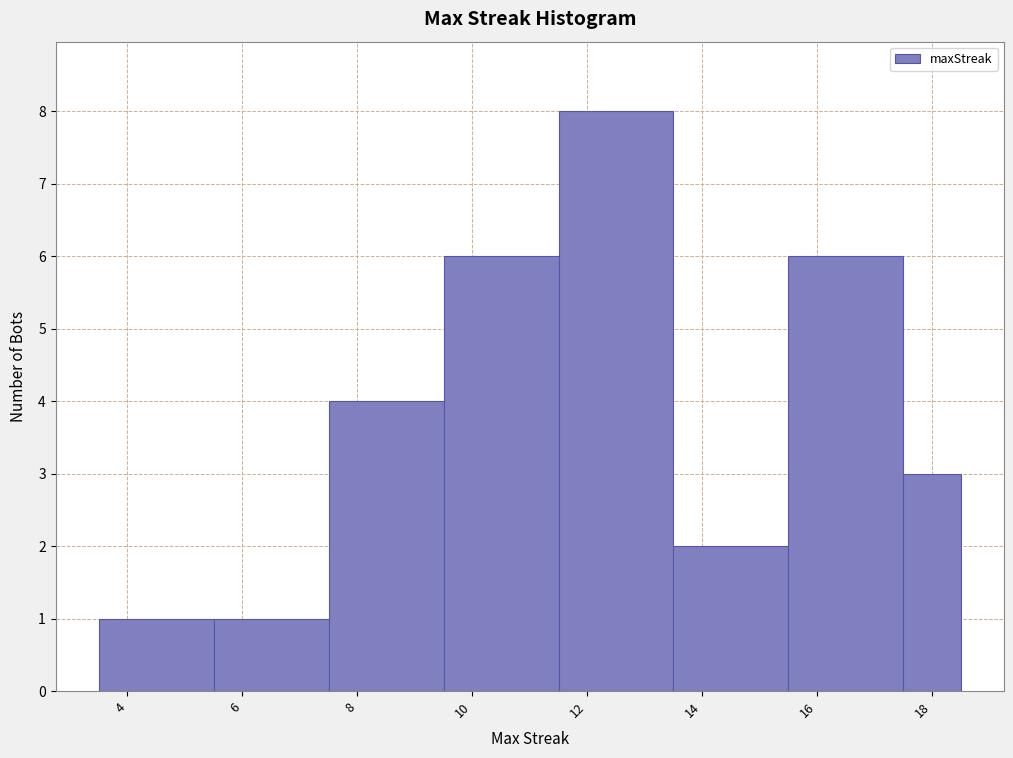

Over which range of the x-axis is the bar tallest?

11.5 to 13.5